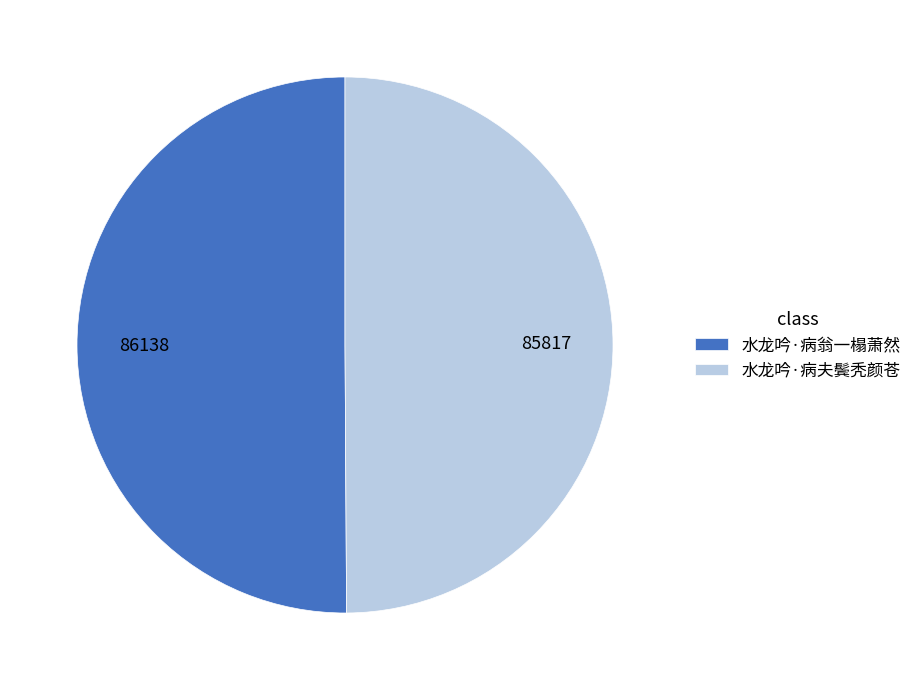

How many slices are in this pie chart?

2